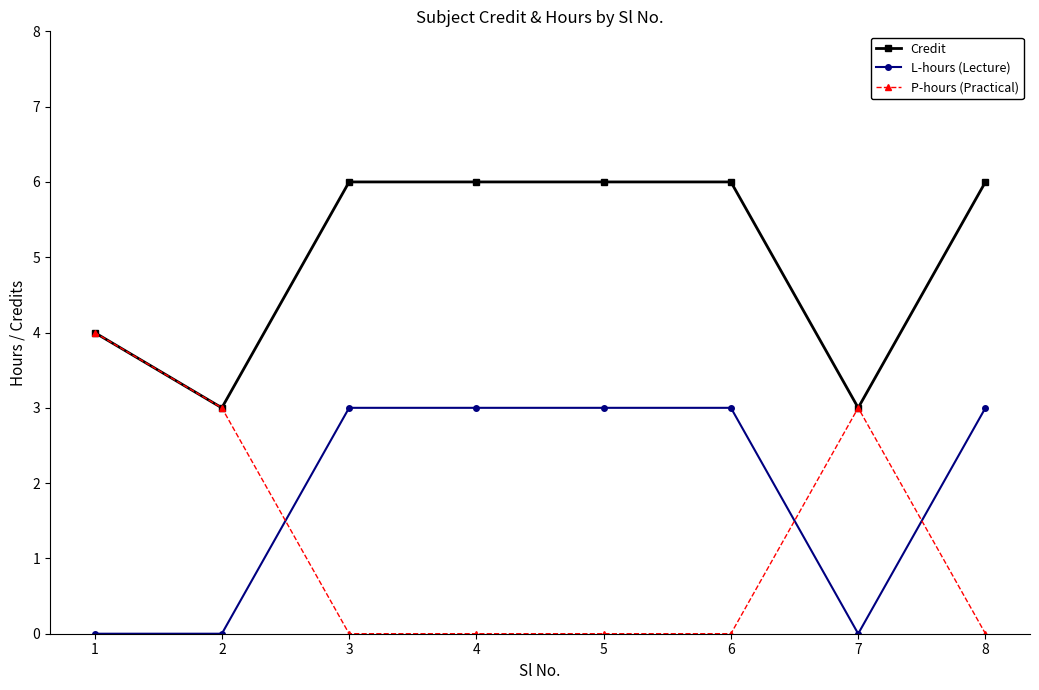

Is it true that P-hours (Practical) equals 1 at 5?

False